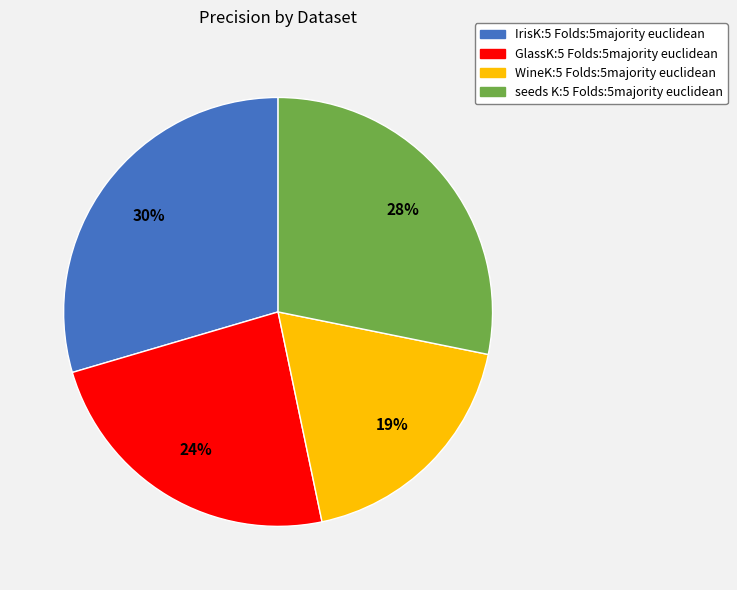

Rank the categories by value from lowest to highest.

WineK:5 Folds:5majority euclidean, GlassK:5 Folds:5majority euclidean, seeds K:5 Folds:5majority euclidean, IrisK:5 Folds:5majority euclidean